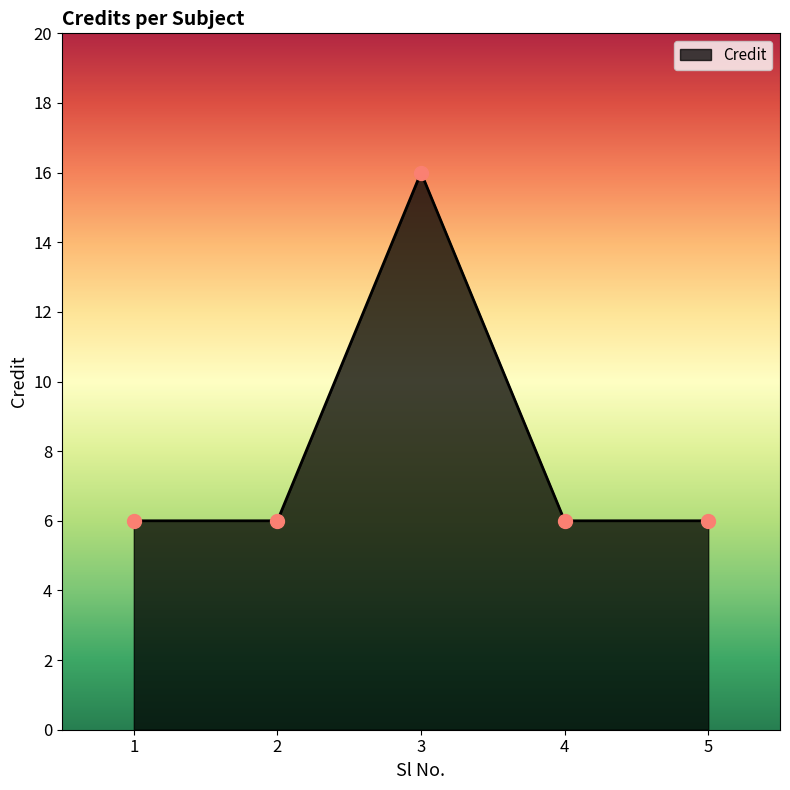

What is the ratio of the value at 1 to the value at 5?

1.0